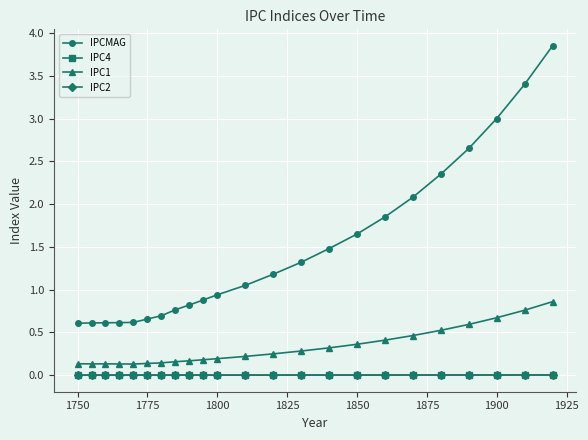

At how many categories does at least one series exceed 1?

12